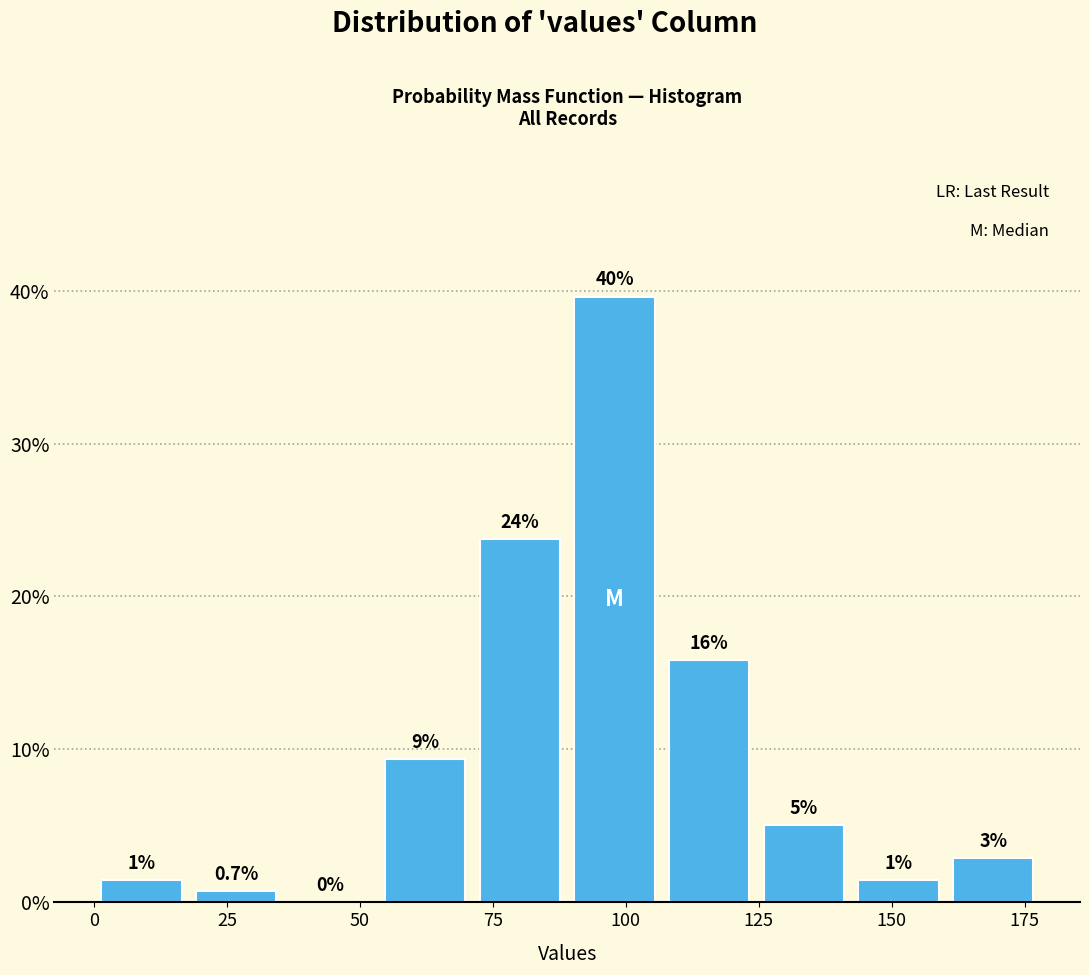

Around what value on the x-axis is the tallest bar? Give the approximate position of its centre, as read against the axis.

100